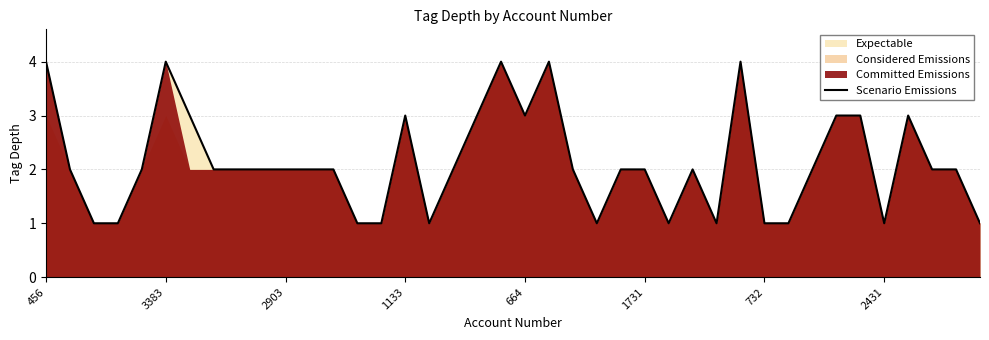

What is the highest value of the Scenario Emissions series?

4